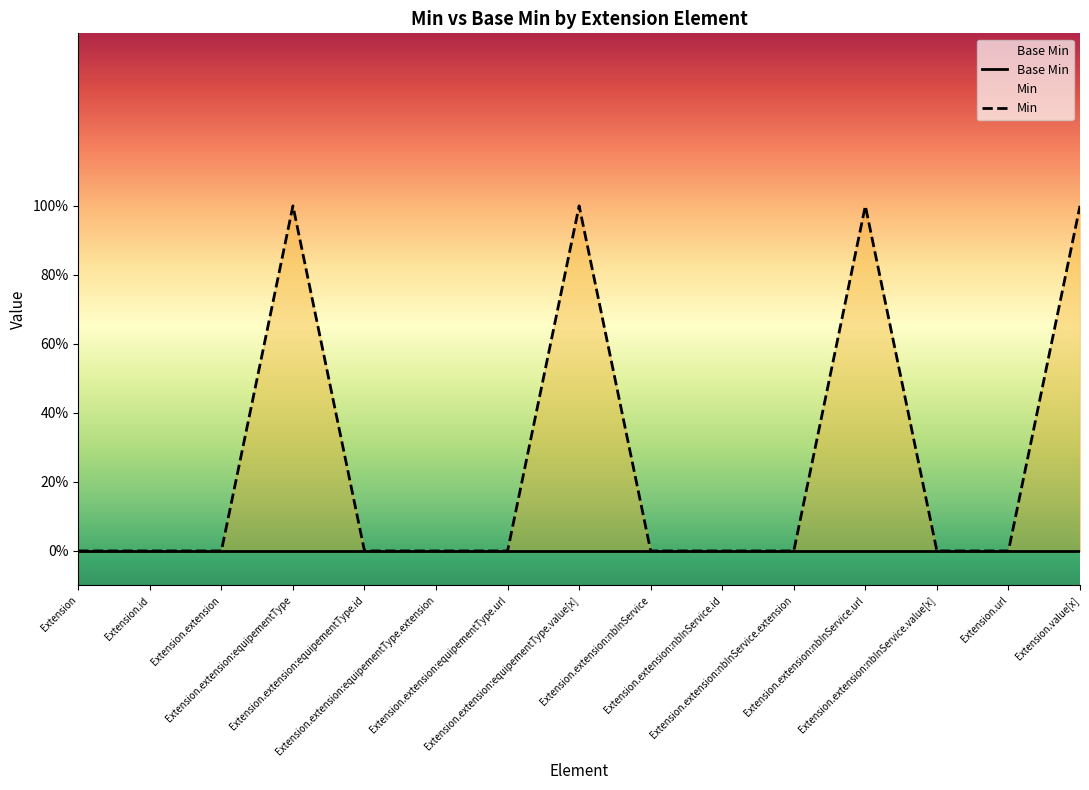

What is the label of the 4th point from the right?

Extension.extension:nbInService.url